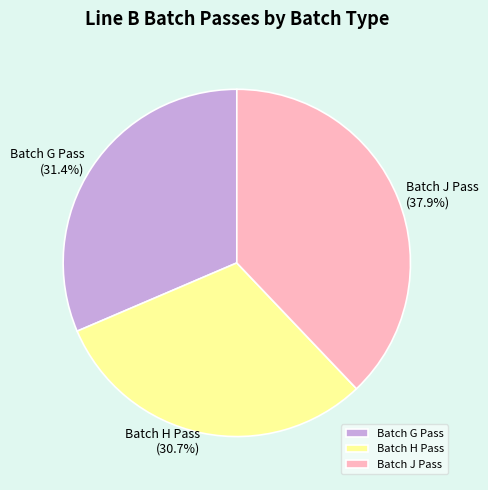

What is the largest slice in the pie chart?

Batch J Pass